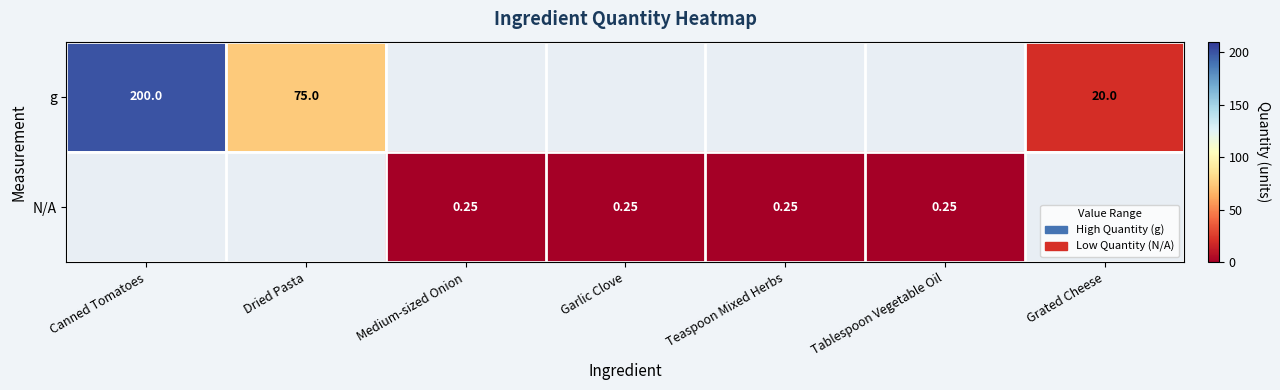

List the series in order of their peak value, highest first.

g, N/A